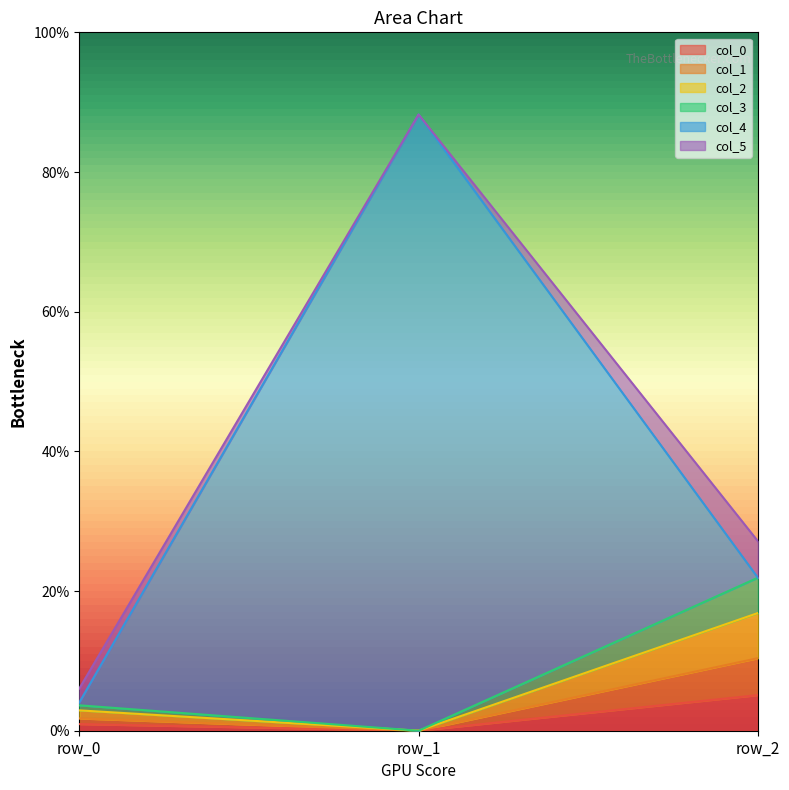

At which category is the sum across all series the highest?

row_1